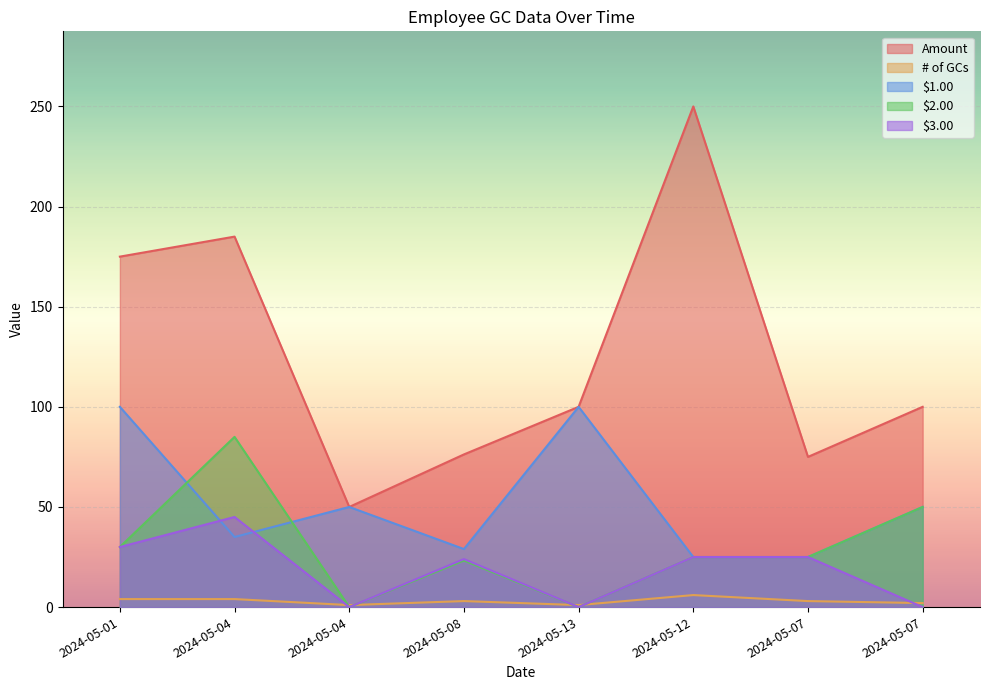

Which has a higher value, 2024-05-04 or 2024-05-04?

2024-05-04